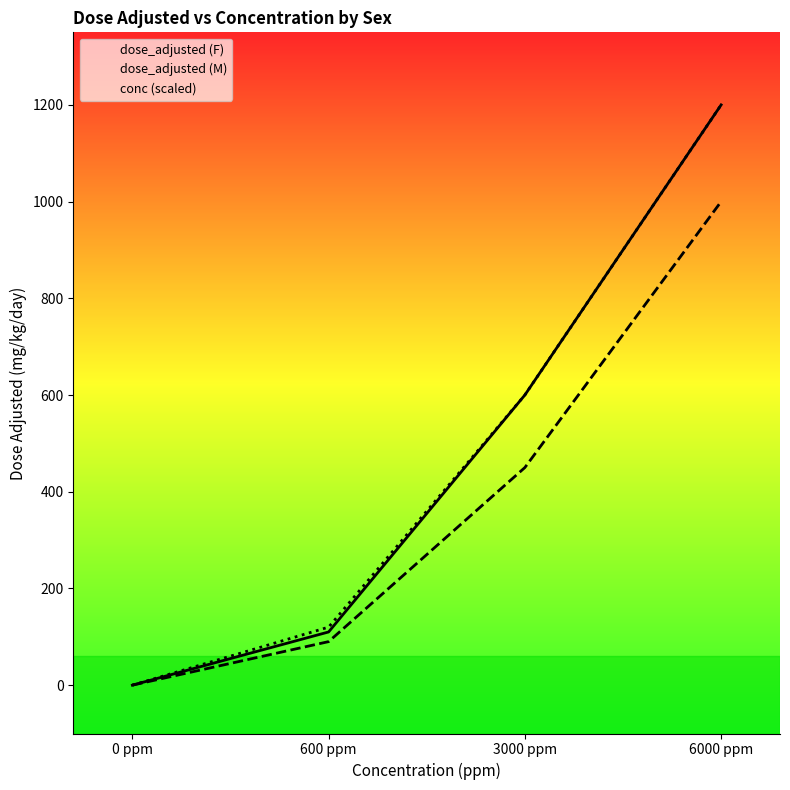

Reading right to left, transcribe all the data shown in this chart.

dose_adjusted (F): 1200	600	110	0
dose_adjusted (M): 1000	450	90	0
conc (scaled): 1200	600	120	0